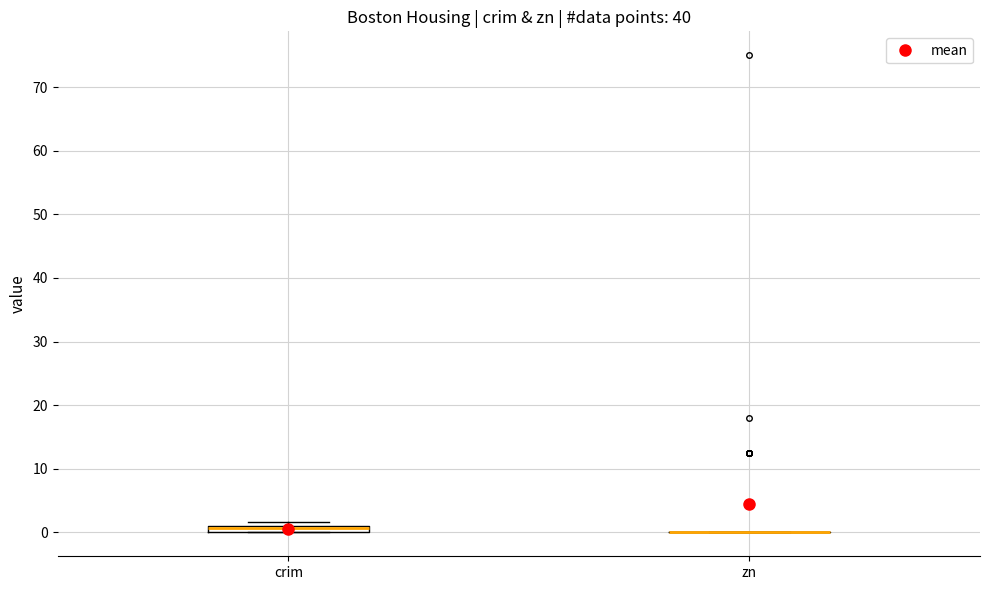

Where is the lower edge of the box for crim on the y-axis? The values are not printed on the chart, so give them approximately, as read against the axis.

0